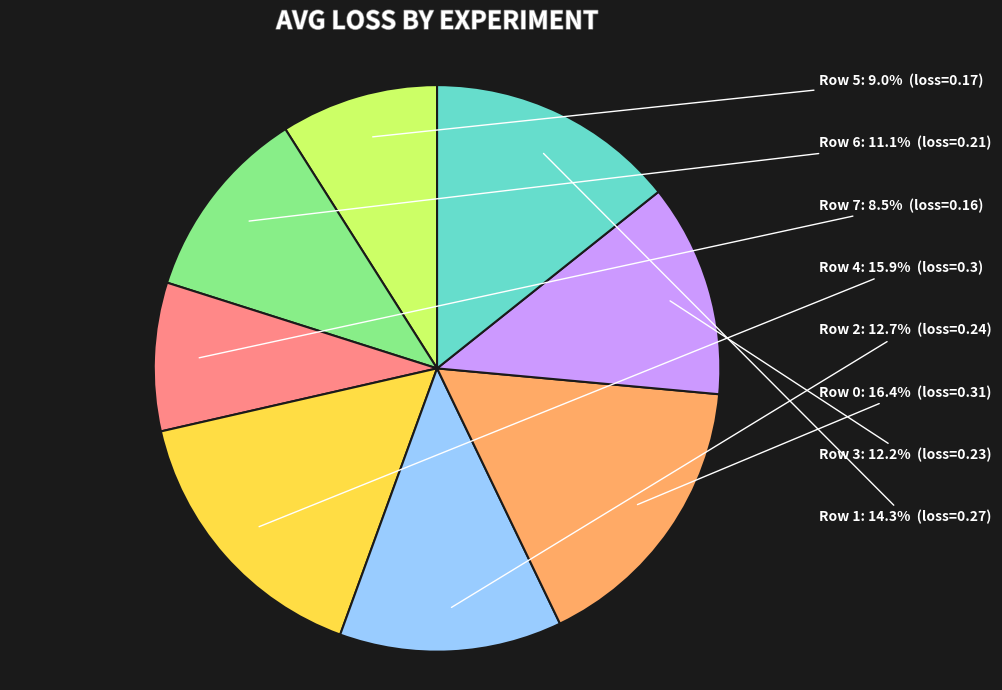

Does any single category account for the majority?

No